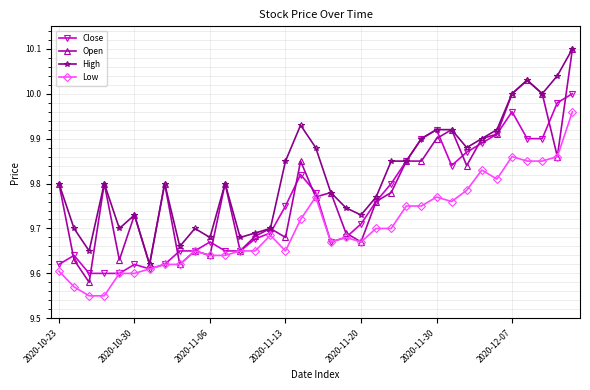

What is the greatest value displayed?

10.1